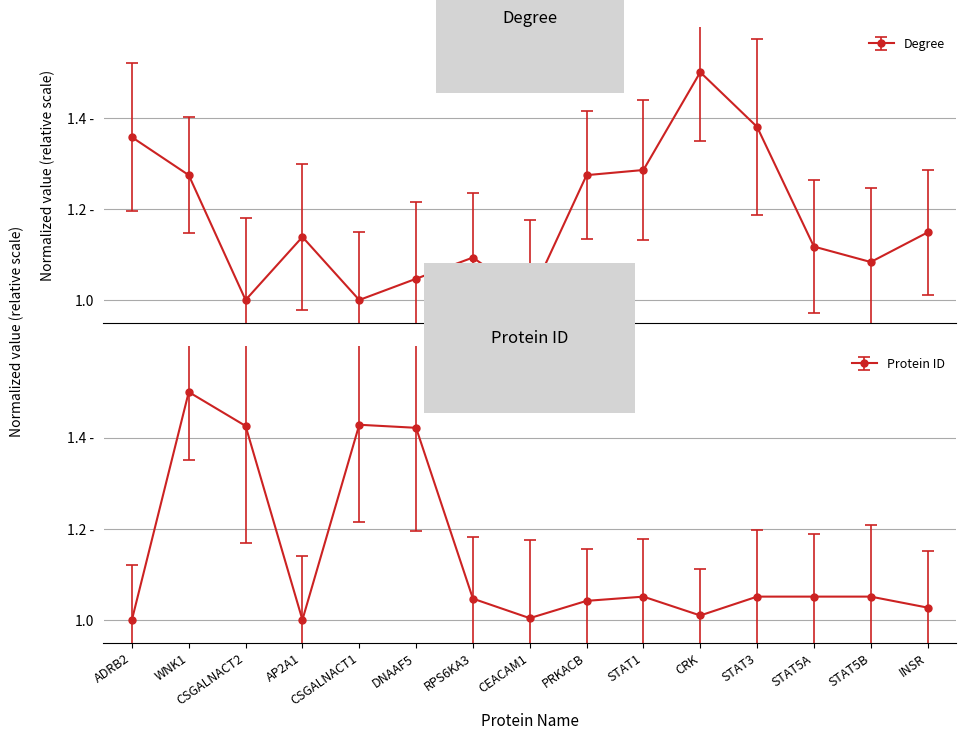

What is the average value of the Degree series?

1.2